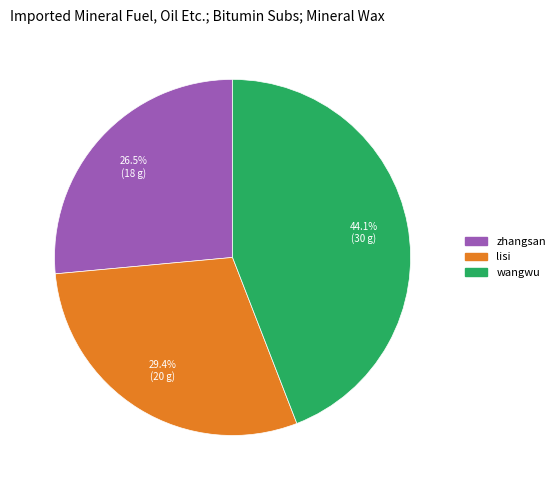

How many segments does this pie chart have?

3